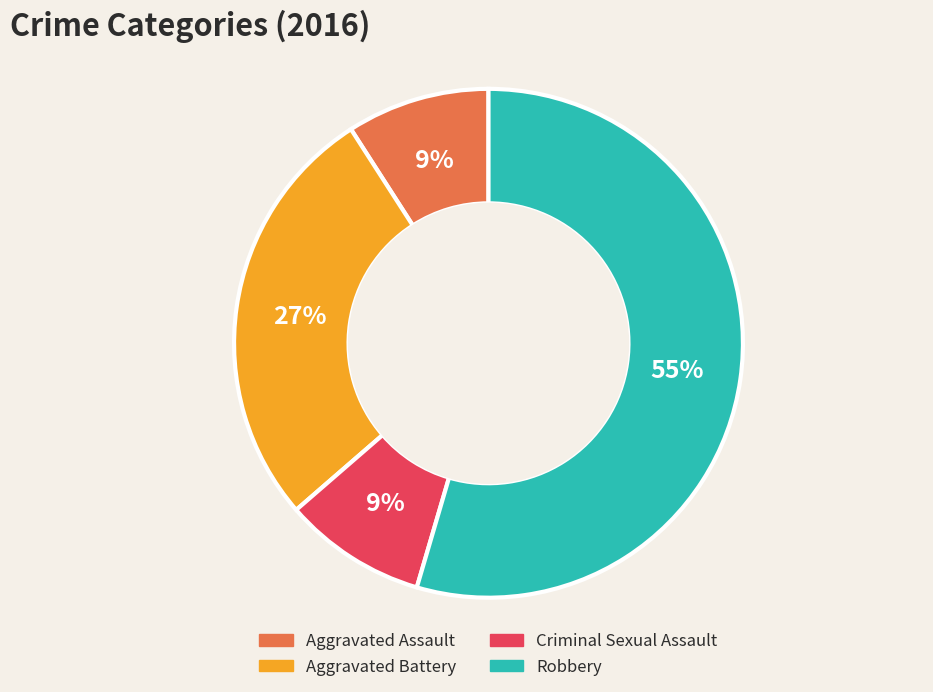

To the nearest percent, what percentage of the pie is Aggravated Battery?

27%